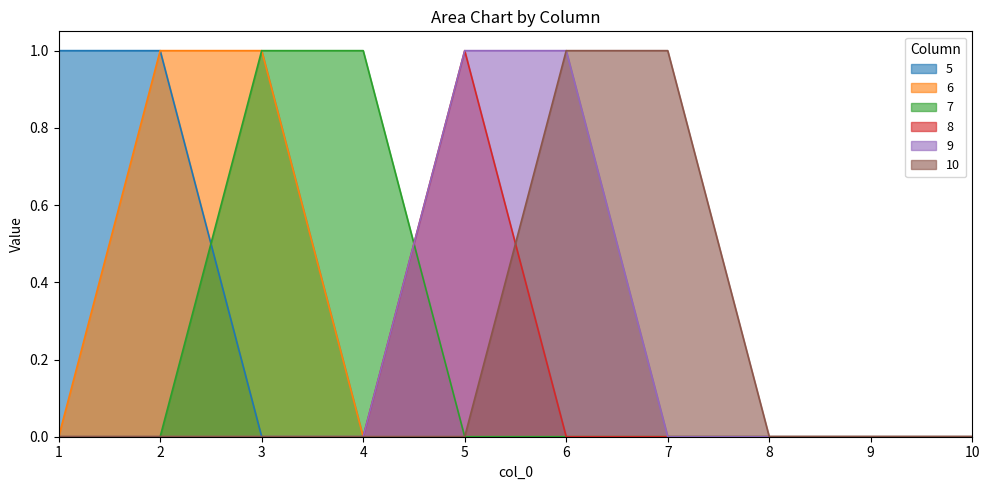

Reading left to right, what are all the values shown in this chart?

5: 1=1	2=1	3=0	4=0	5=0	6=0	7=0	8=0	9=0	10=0
6: 1=0	2=1	3=1	4=0	5=0	6=0	7=0	8=0	9=0	10=0
7: 1=0	2=0	3=1	4=1	5=0	6=0	7=0	8=0	9=0	10=0
8: 1=0	2=0	3=0	4=0	5=1	6=0	7=0	8=0	9=0	10=0
9: 1=0	2=0	3=0	4=0	5=1	6=1	7=0	8=0	9=0	10=0
10: 1=0	2=0	3=0	4=0	5=0	6=1	7=1	8=0	9=0	10=0